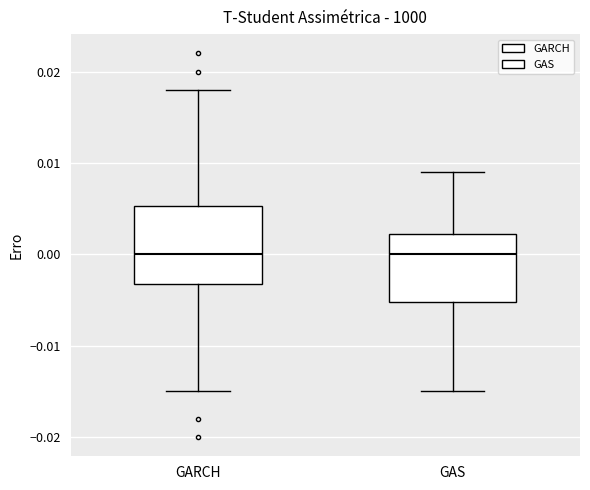

Where is the lower edge of the box for GAS on the y-axis? The values are not printed on the chart, so give them approximately, as read against the axis.

-0.005